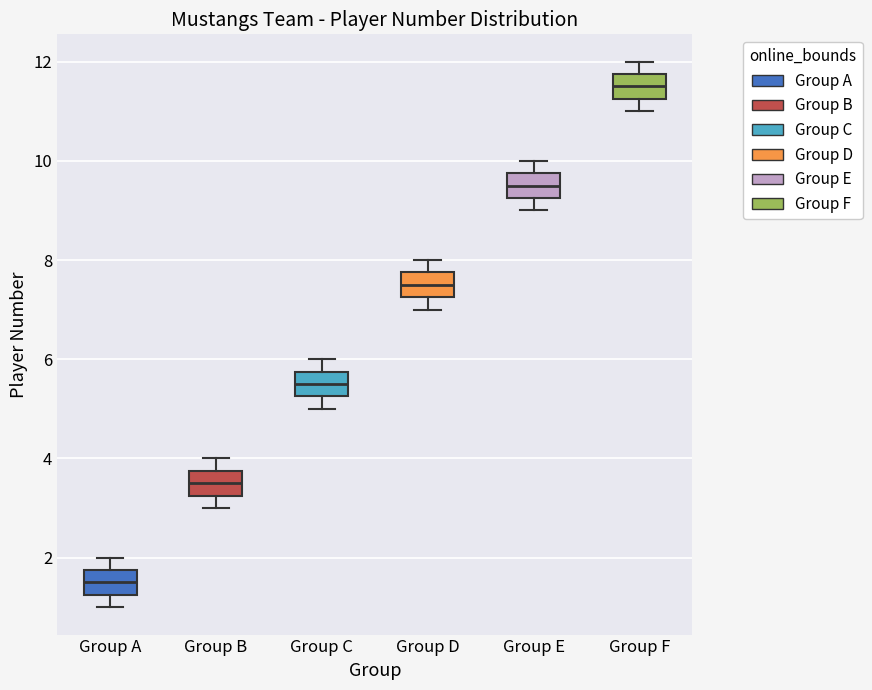

Which box has the lowest median line?

Group A